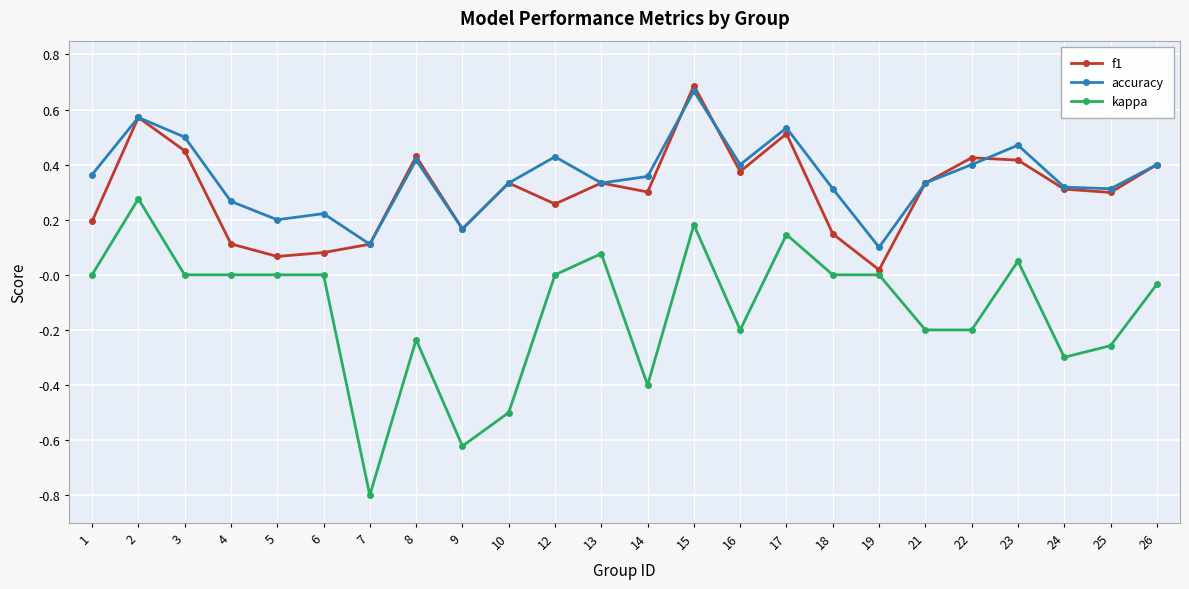

Is the value of accuracy at 6 greater than the value of kappa at 25?

Yes